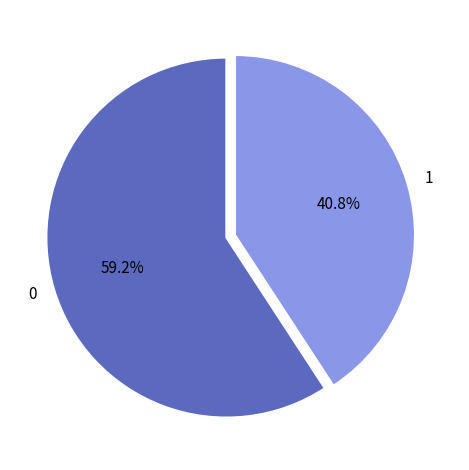

What percentage is the 0 slice, to the nearest percent?

59%